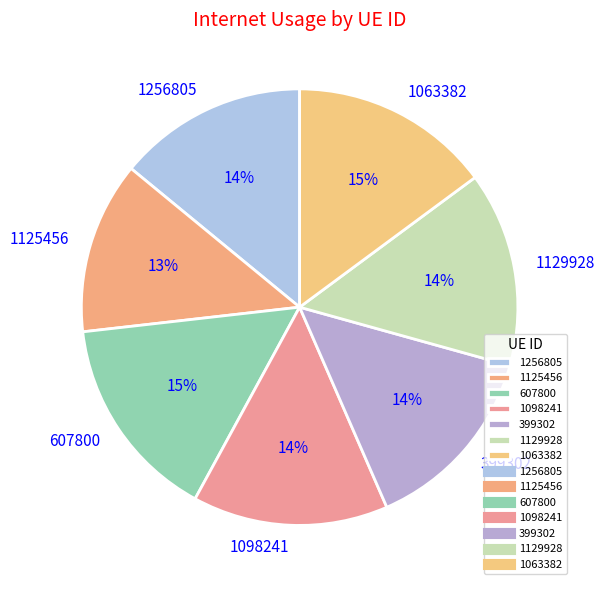

Does any single category account for the majority?

No